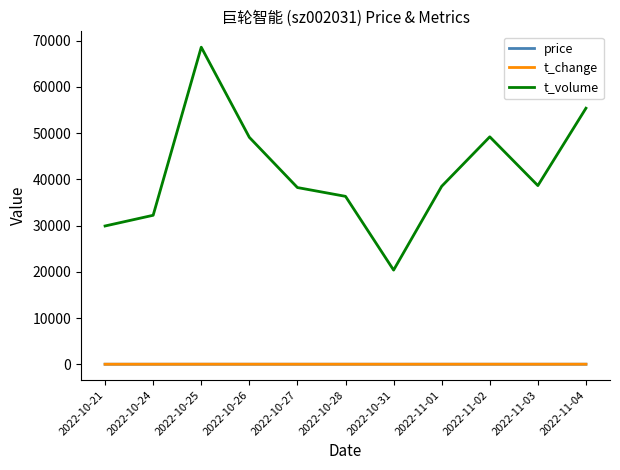

Between 2022-10-25 and 2022-11-04, which series saw the biggest shift?

t_volume